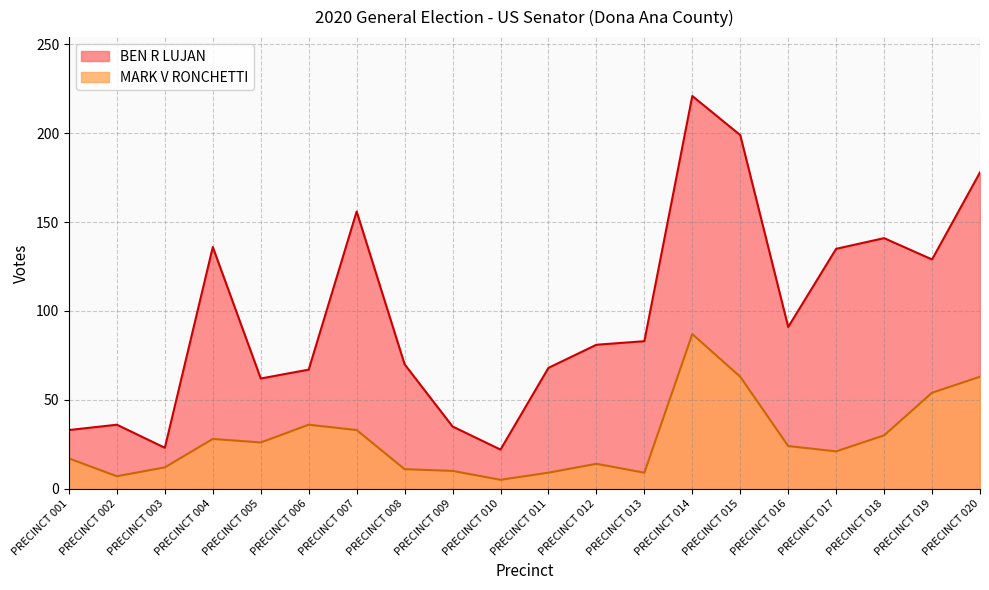

Rank the series by their maximum value, from lowest to highest.

MARK V RONCHETTI, BEN R LUJAN